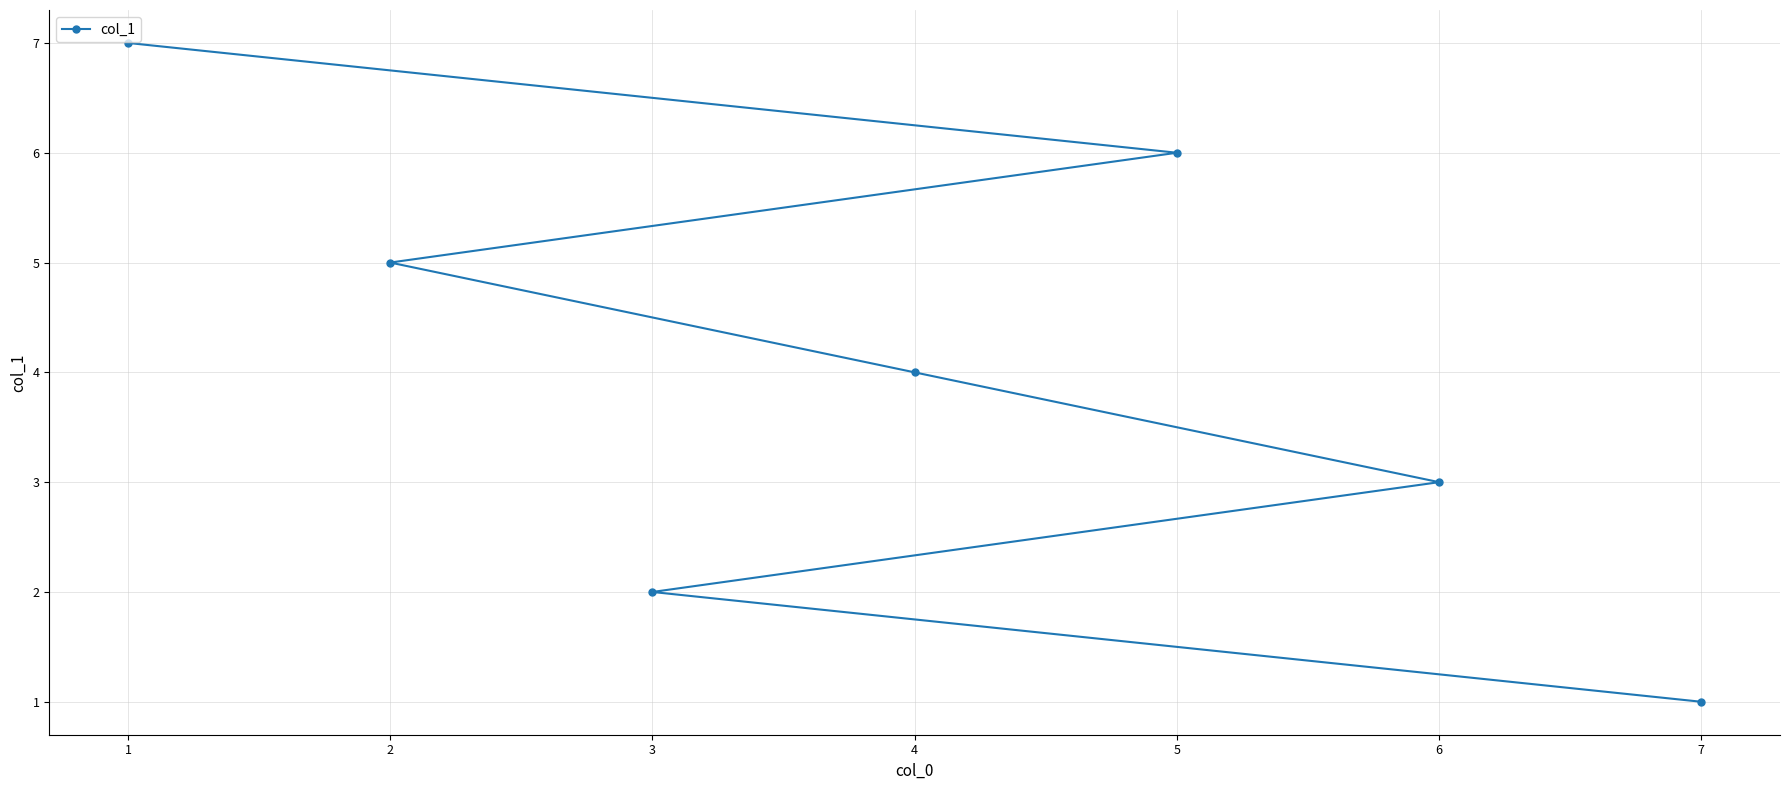

True or false: the data shows 1 at 7.

True